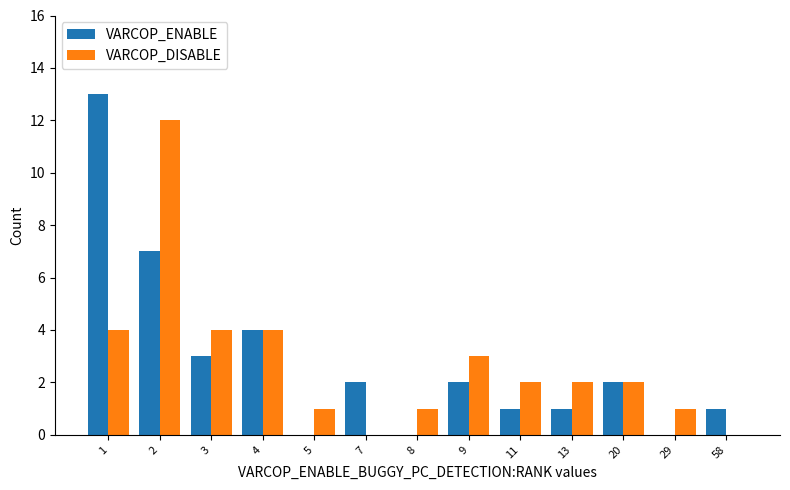

What are all the series names shown in the legend?

VARCOP_ENABLE, VARCOP_DISABLE